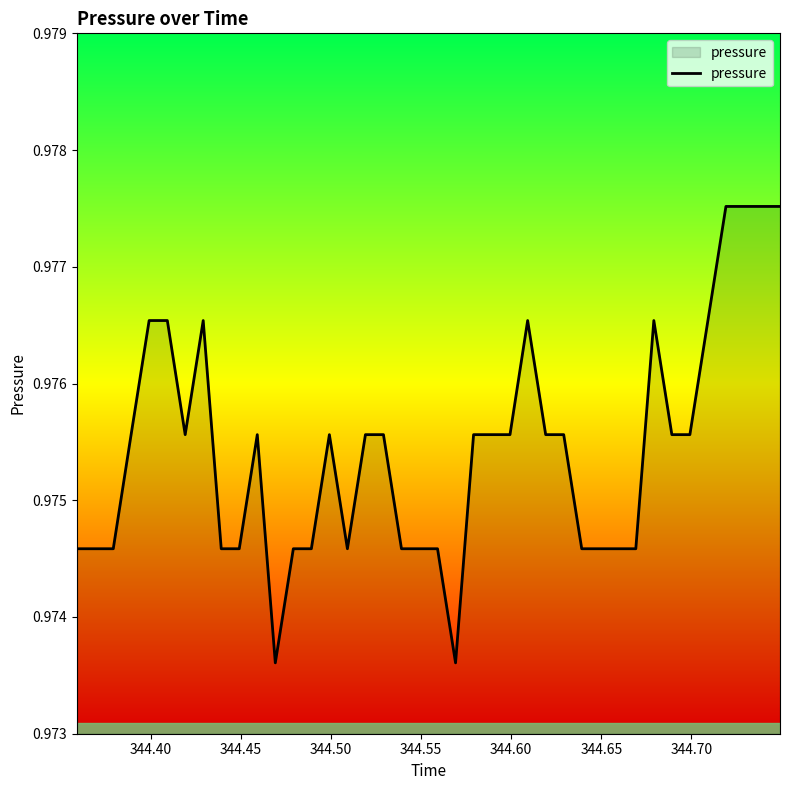

What is the sum of all values?

39.0